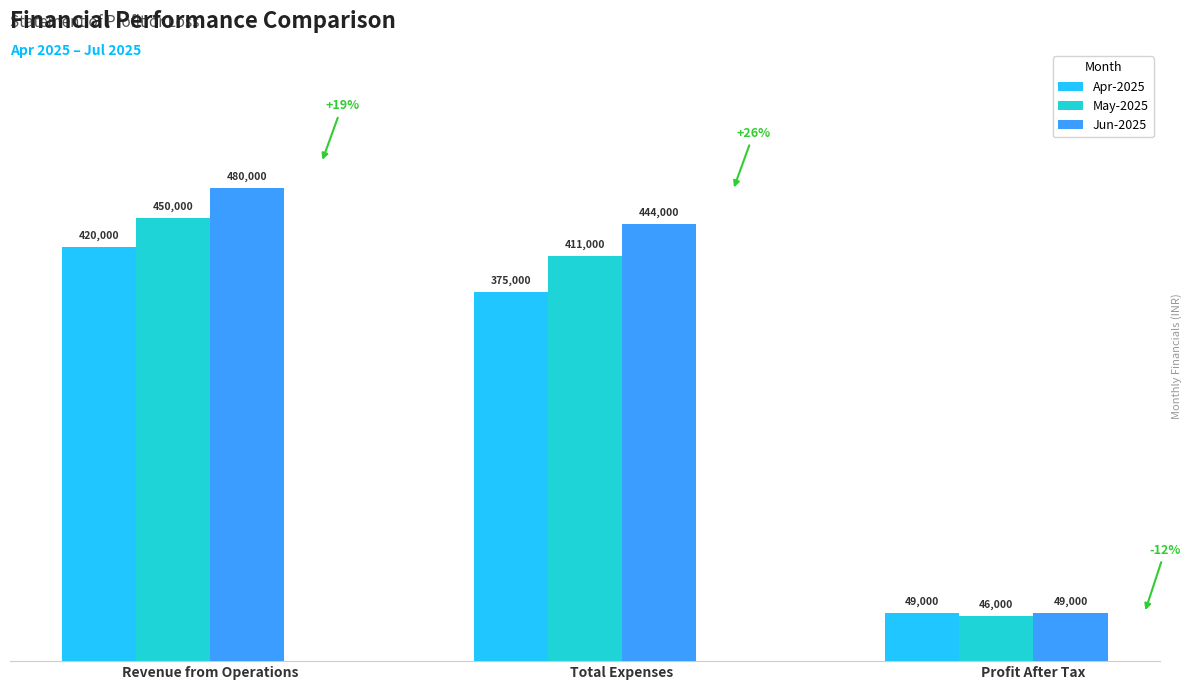

List the series in order of their overall mean, highest first.

Jun-2025, May-2025, Apr-2025